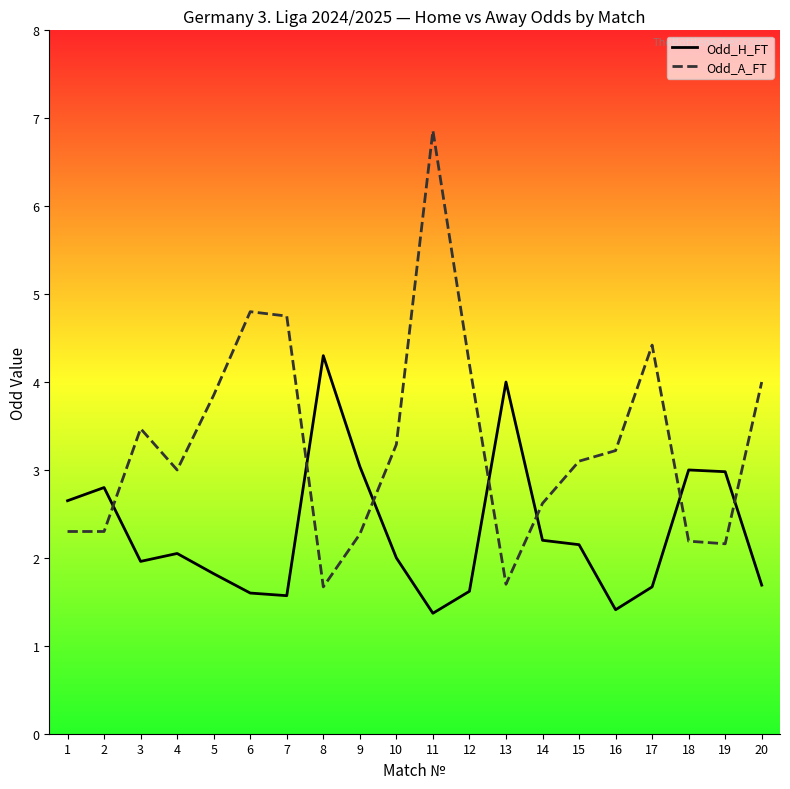

What is the total value across all series at 6?

6.4